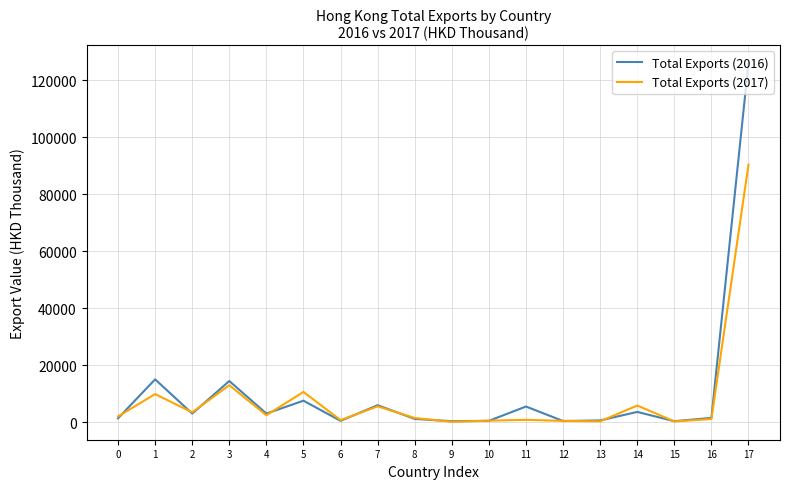

What is the maximum value shown in the chart?

125965.9